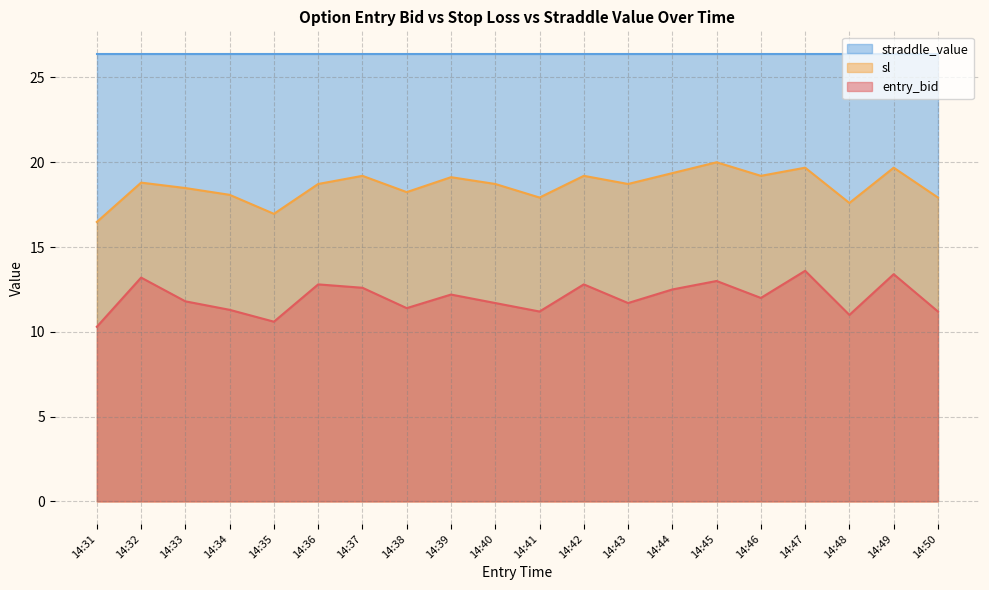

In entry_bid, how many points are higher than both neighbors (excluding endpoints)?

7